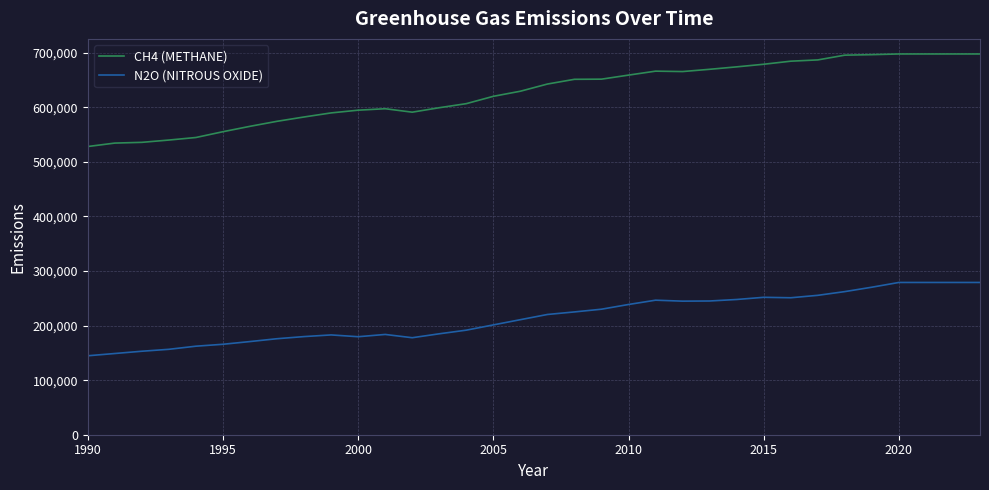

What is the average value of the CH4 (METHANE) series?

626462.3